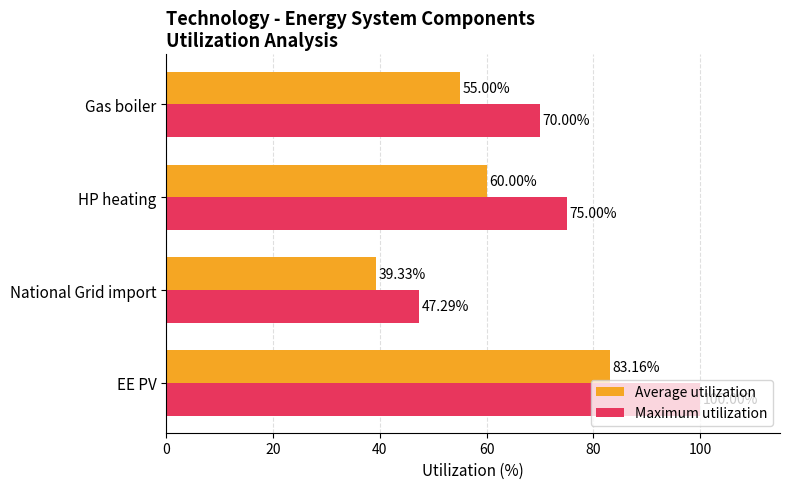

Which series has the largest total across all categories?

Maximum utilization